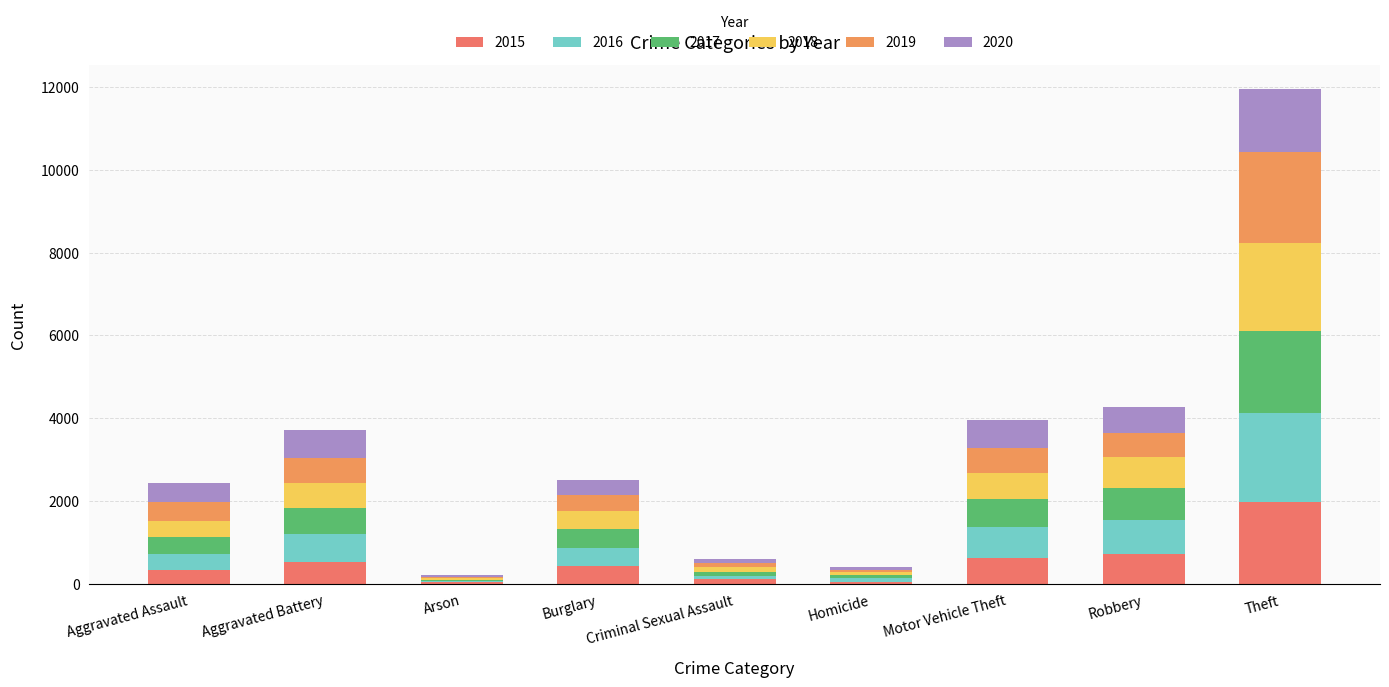

Between Aggravated Battery and Aggravated Assault, which is larger?

Aggravated Battery